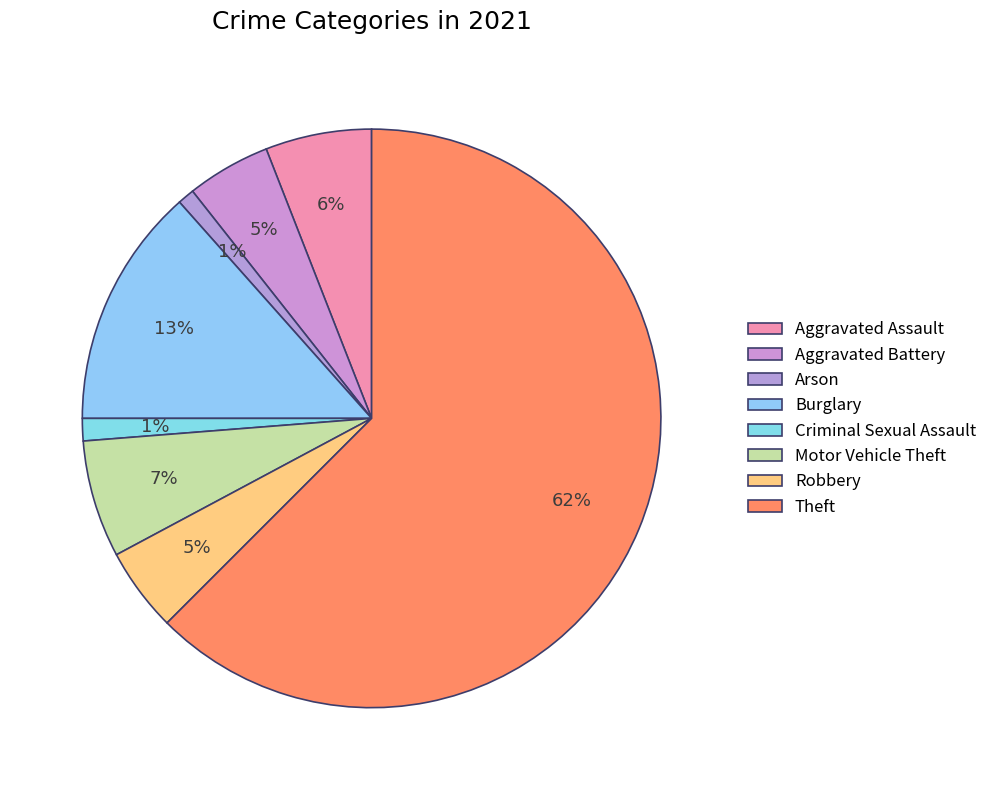

Does Theft account for over 50% of the chart?

Yes